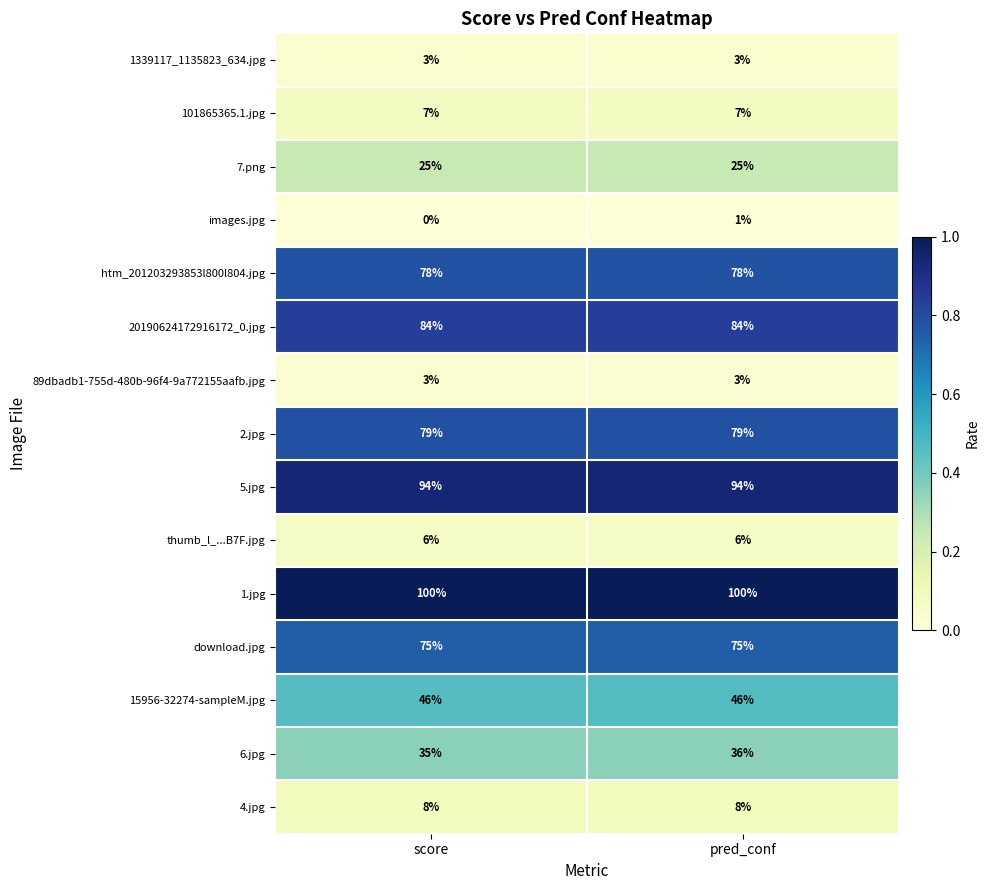

At how many categories does at least one series exceed 0?

2